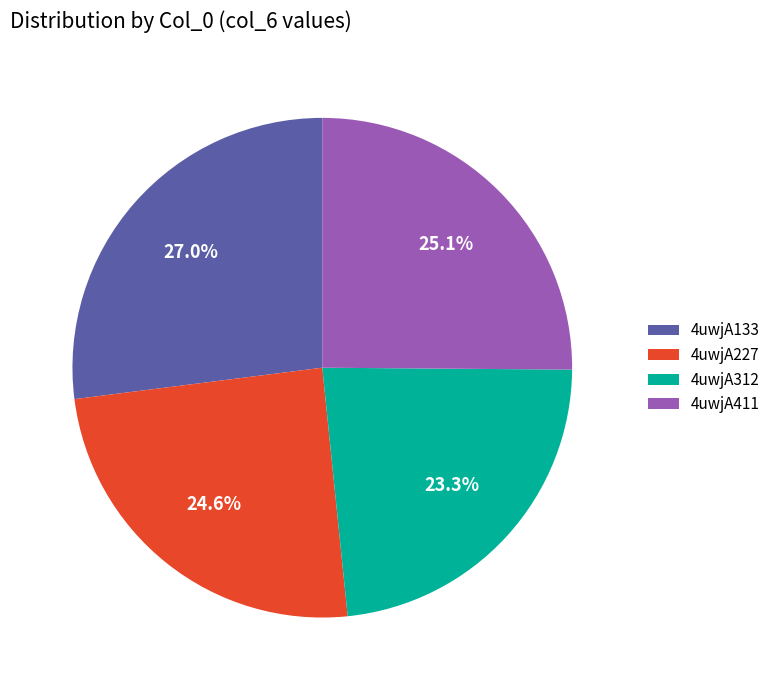

Is it true that 4uwjA411 is 25% of the pie?

True